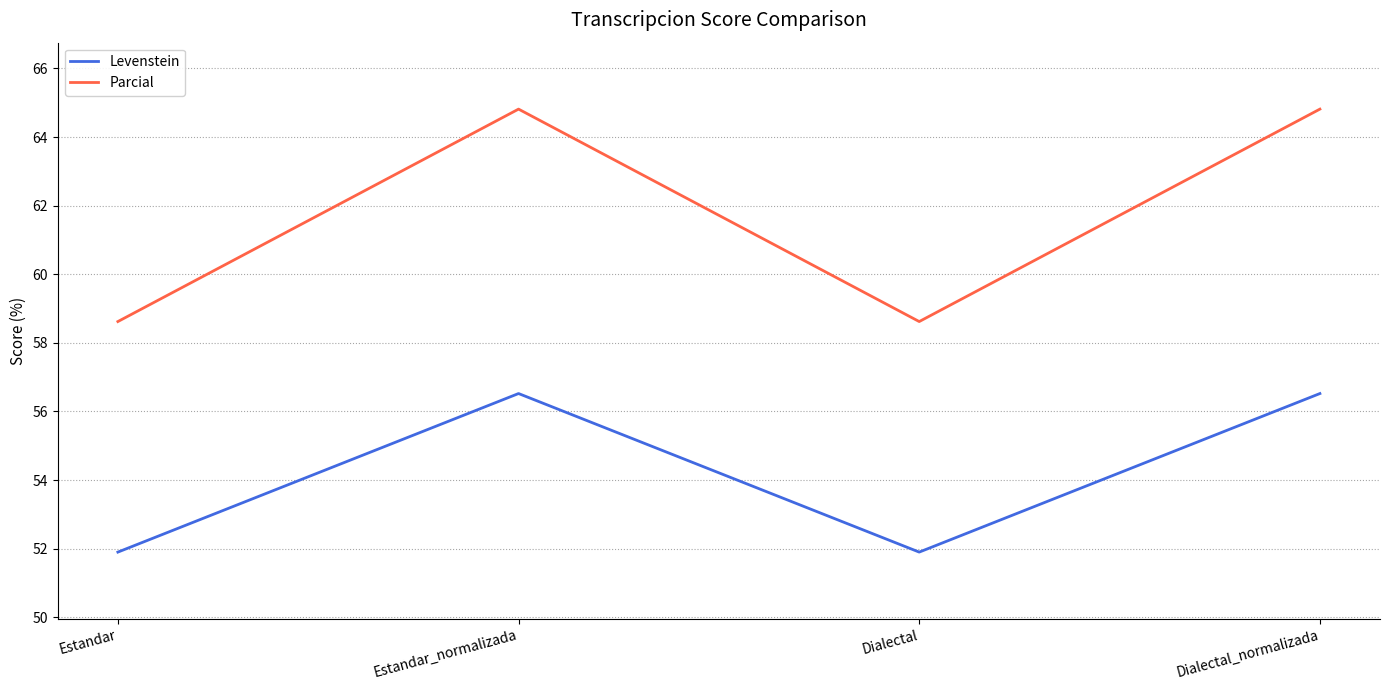

What is the highest value of the Levenstein series?

56.5